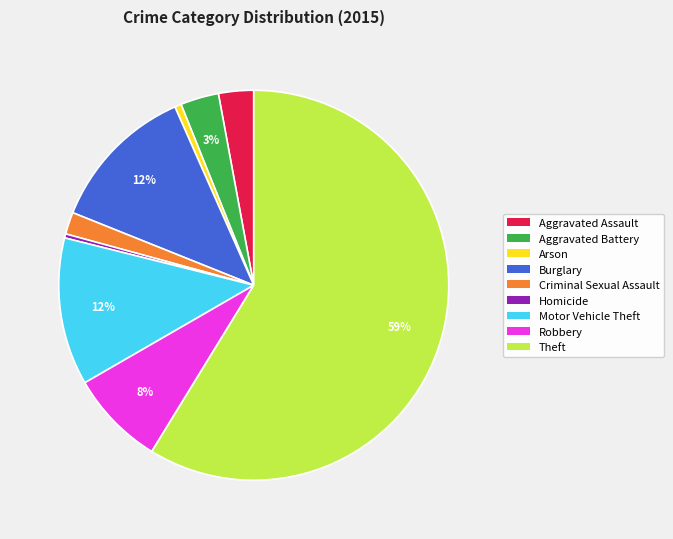

What percentage is the Motor Vehicle Theft slice, to the nearest percent?

12%